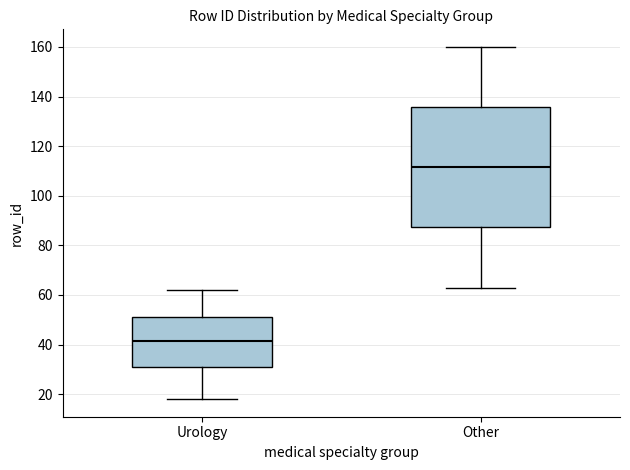

Which box is the tallest, from its lower edge to its upper edge?

Other